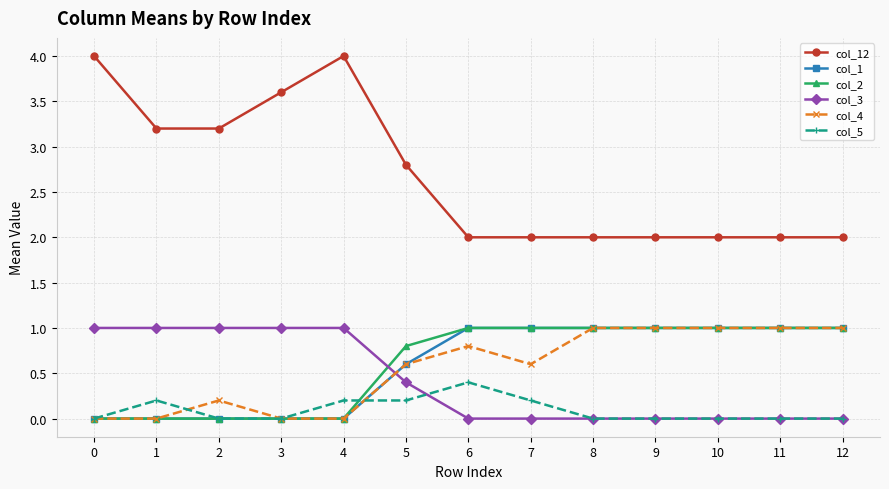

True or false: col_1 and col_12 intersect in this chart.

False